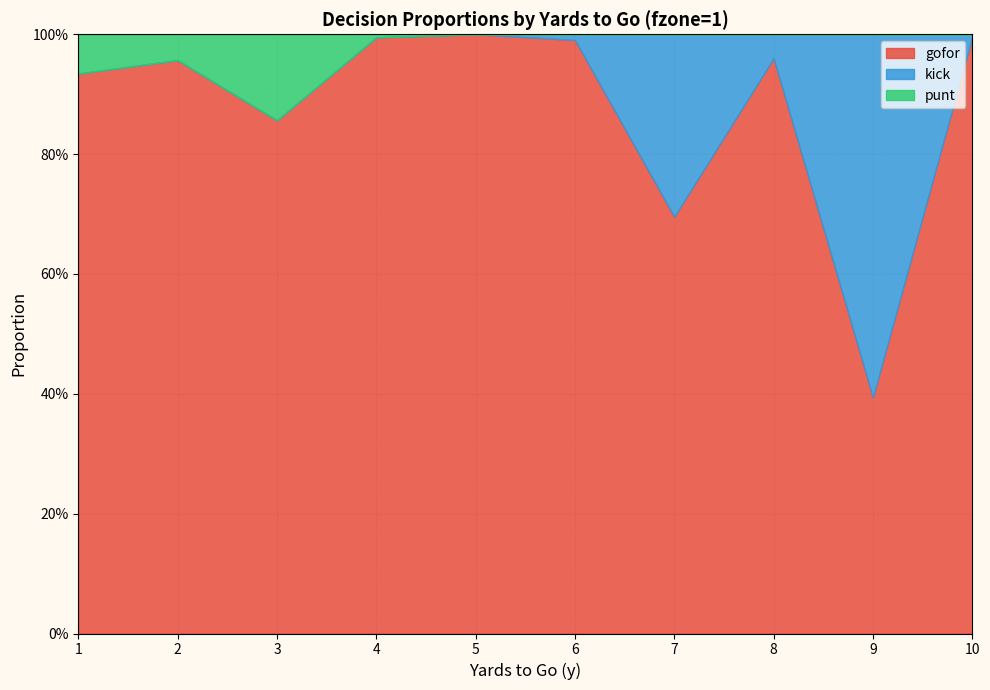

How many lines are shown in the chart?

3